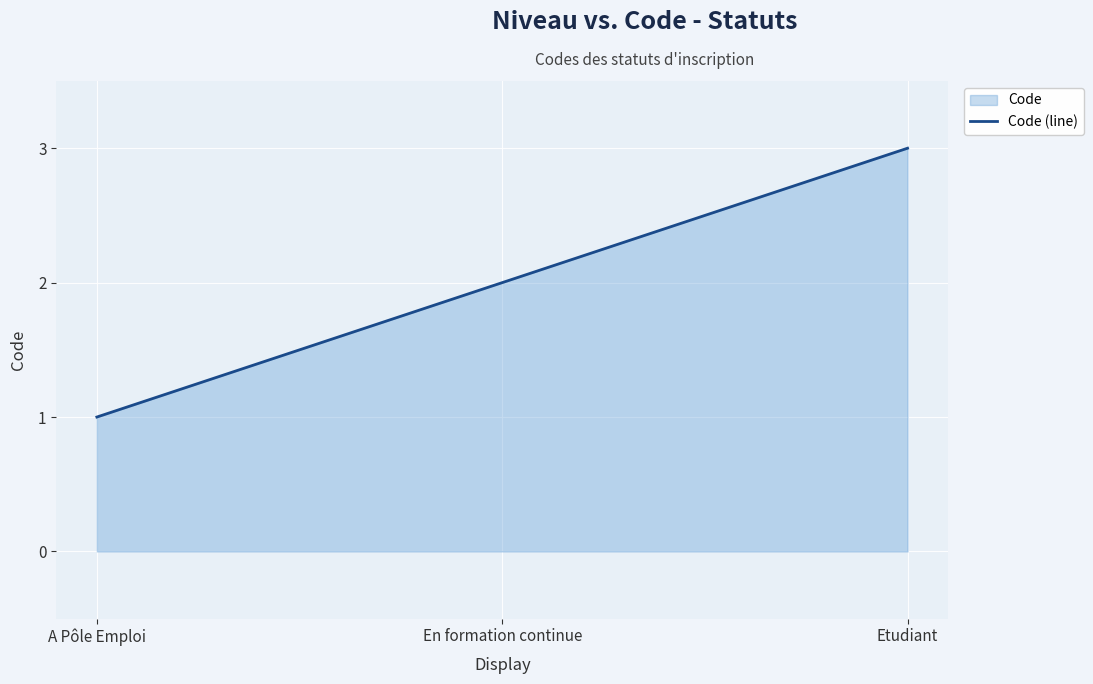

What is the value of the 2nd point from the left?

2